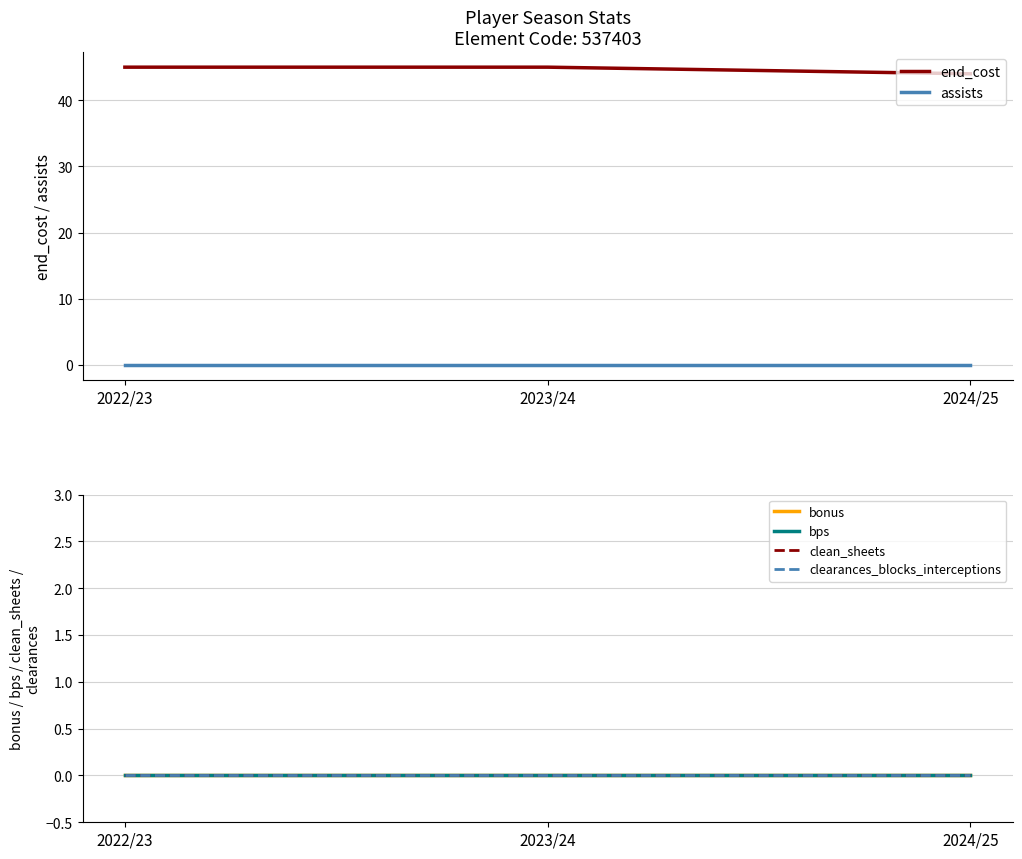

What are all the series names shown in the legend?

end_cost, assists, bonus, bps, clean_sheets, clearances_blocks_interceptions